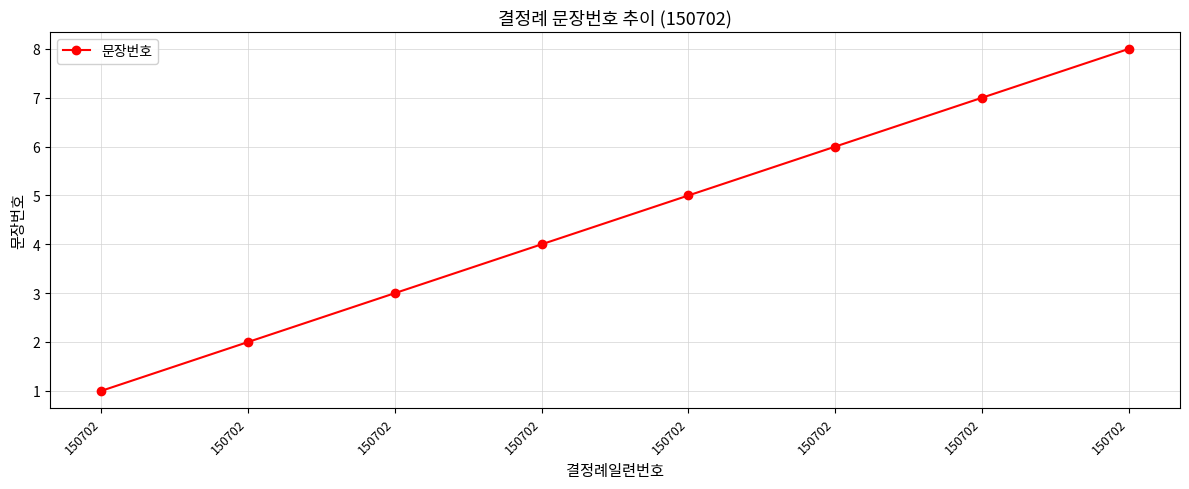

List the labels in order of value, smallest first.

150702, 150702, 150702, 150702, 150702, 150702, 150702, 150702